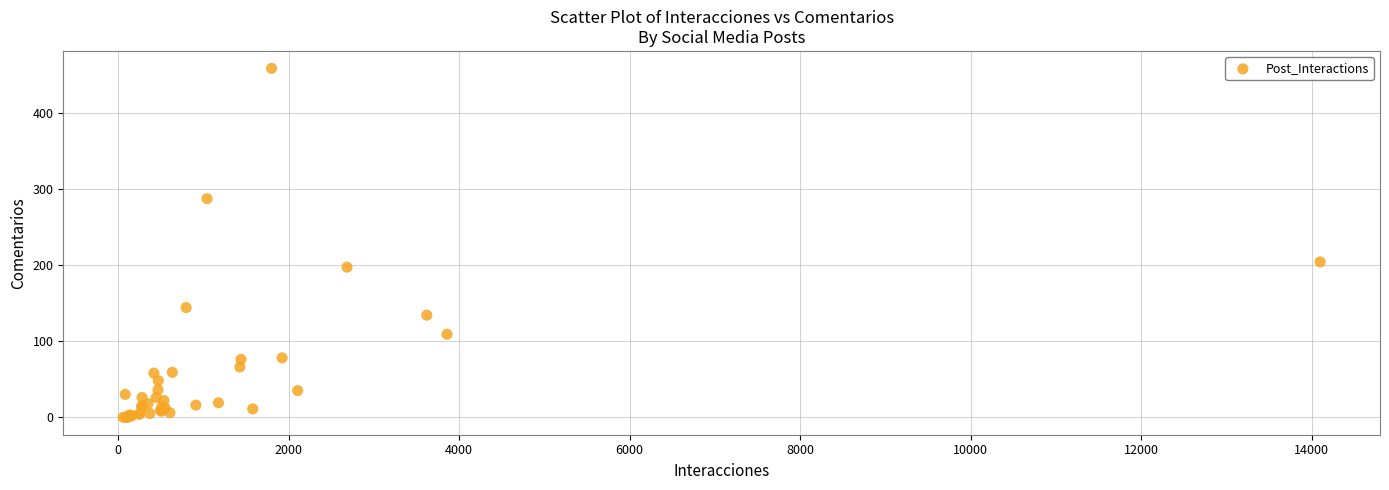

What Y value in the scatter plot is closest to 229?

204